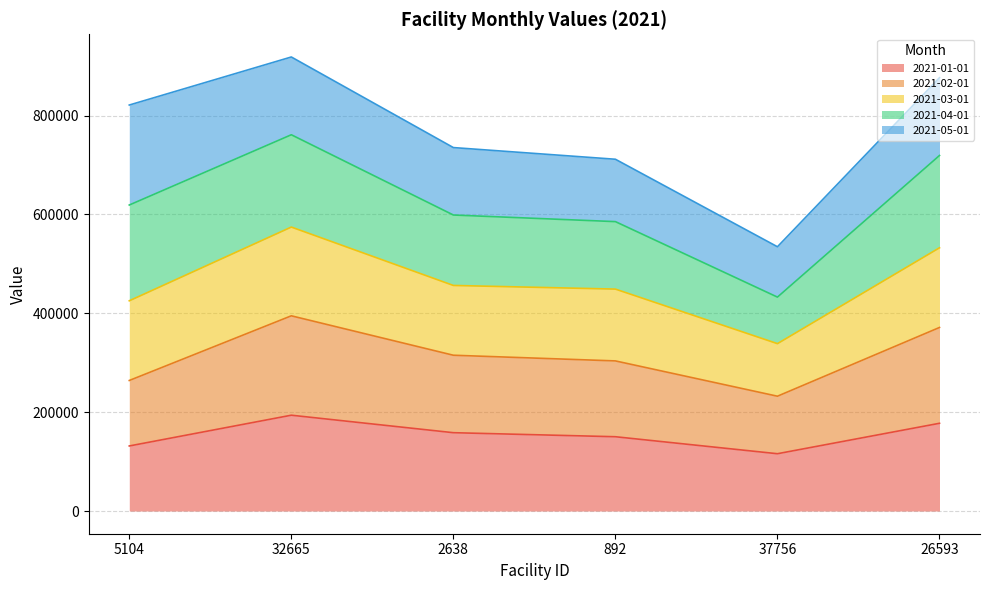

What is the label of the 4th point from the left?

892